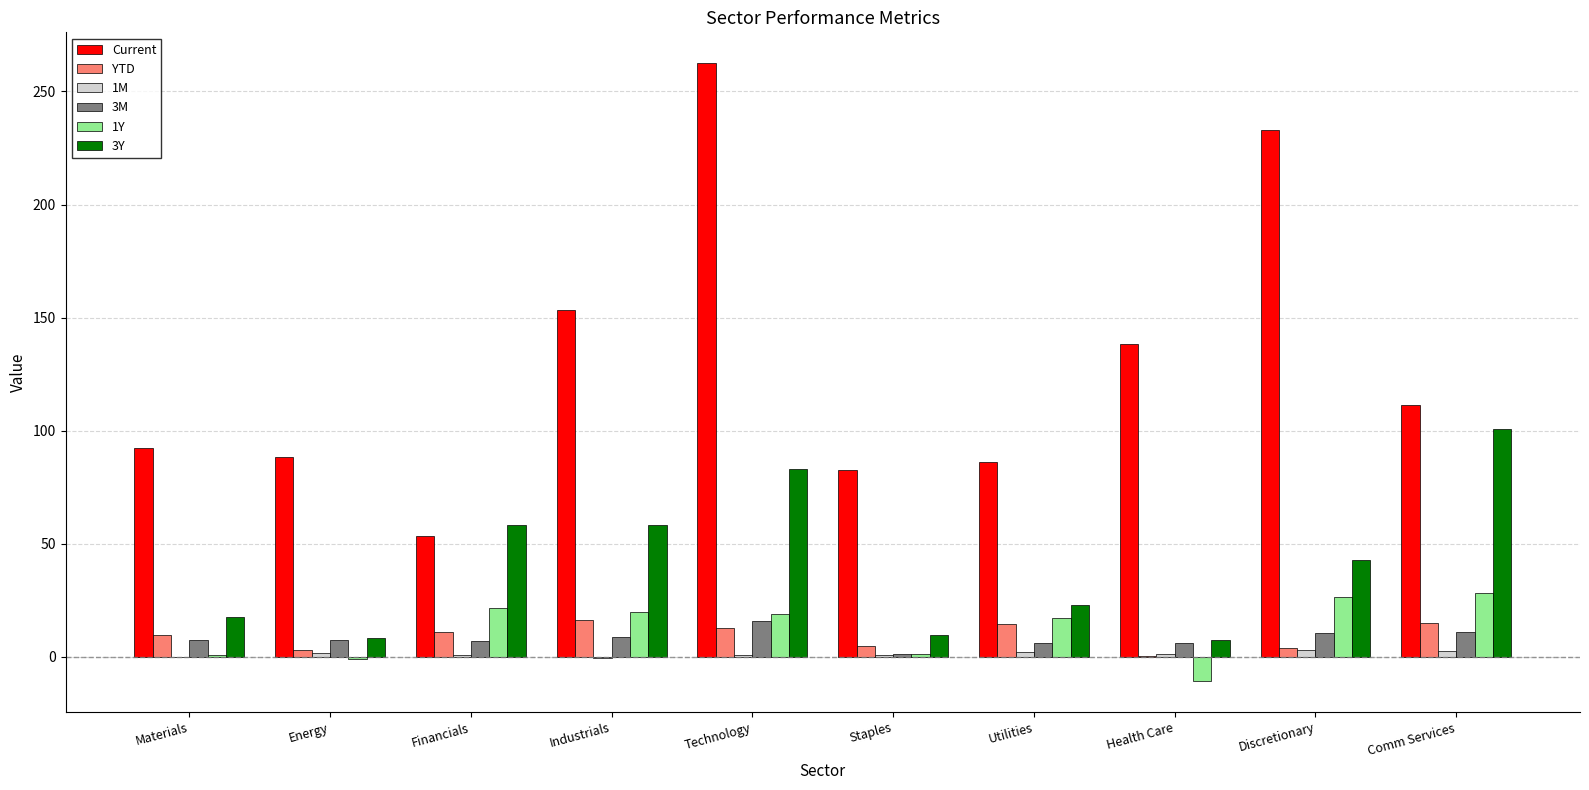

How many distinct data groups are displayed?

6